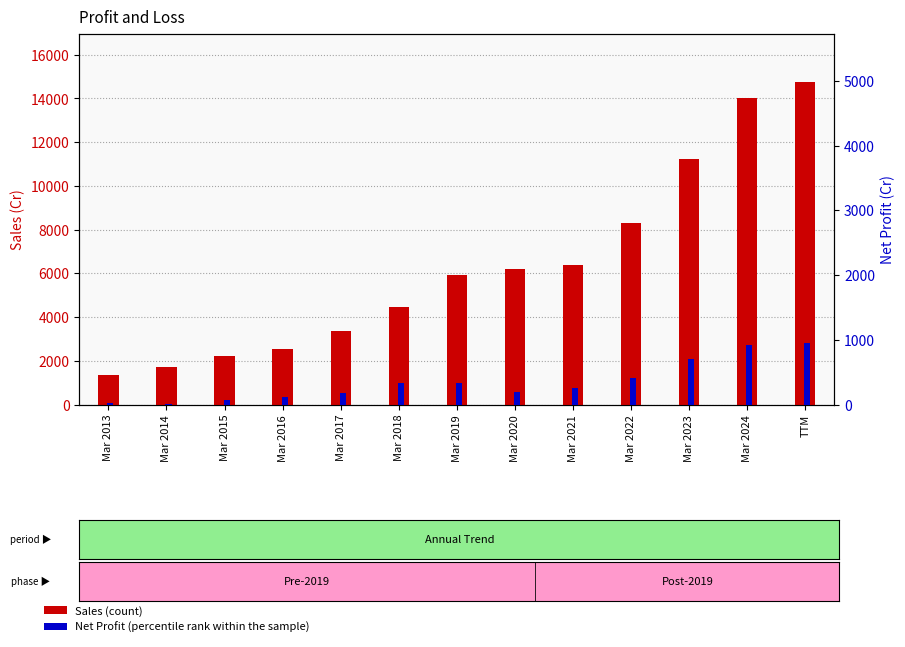

What is the sum of the Sales values at Mar 2014 and Mar 2018?

6177